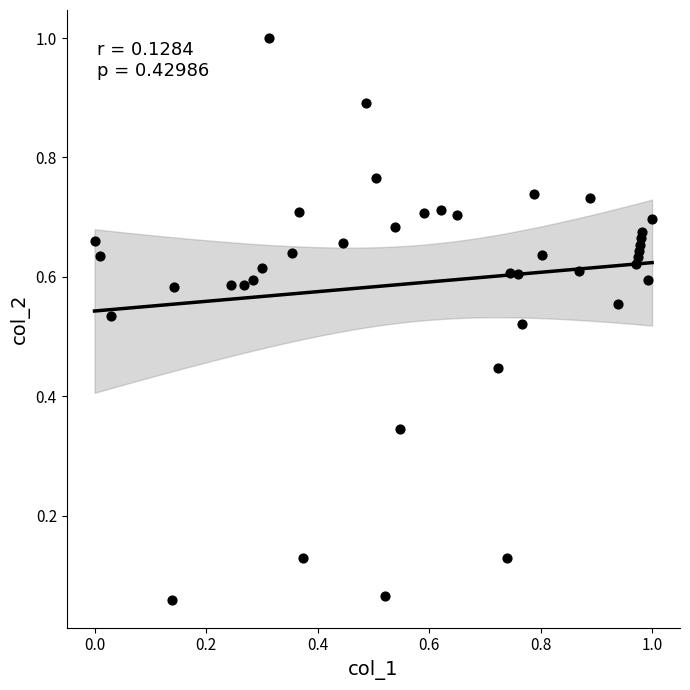

What is the range of Y values (max minus min)?

0.9